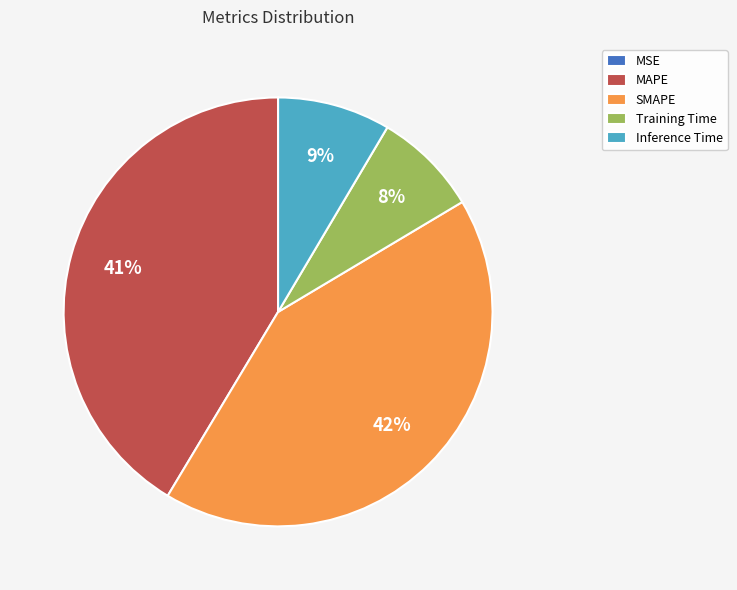

To the nearest percent, what portion does MAPE represent?

41%